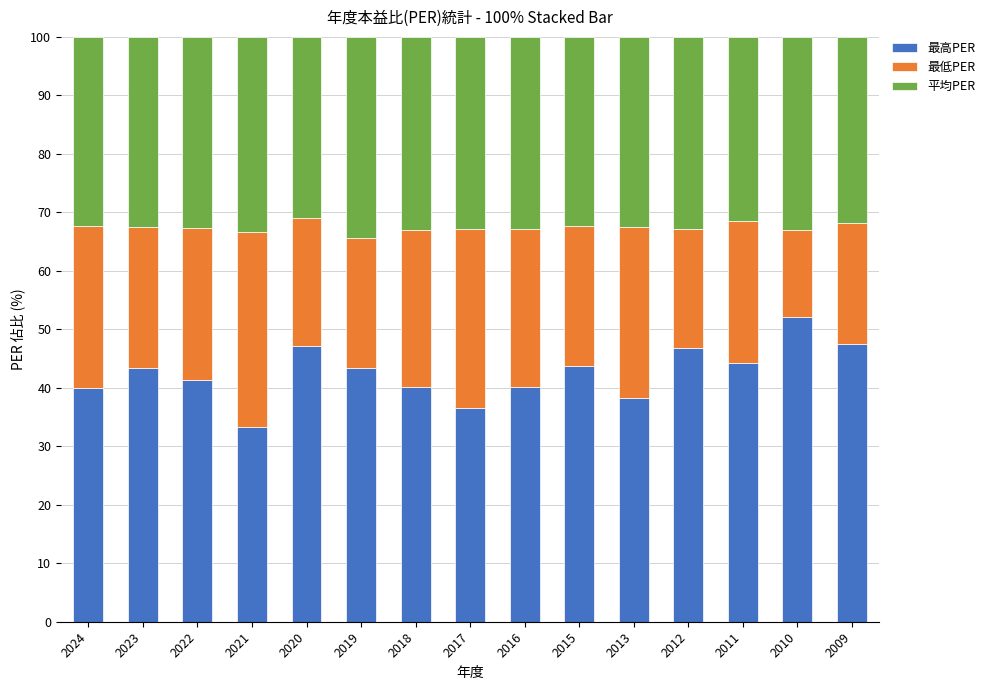

Which category has the lowest value in the 最高PER series?

2021